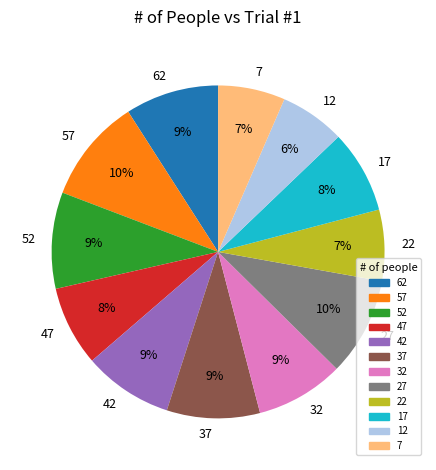

Is 27 the majority of the pie?

No